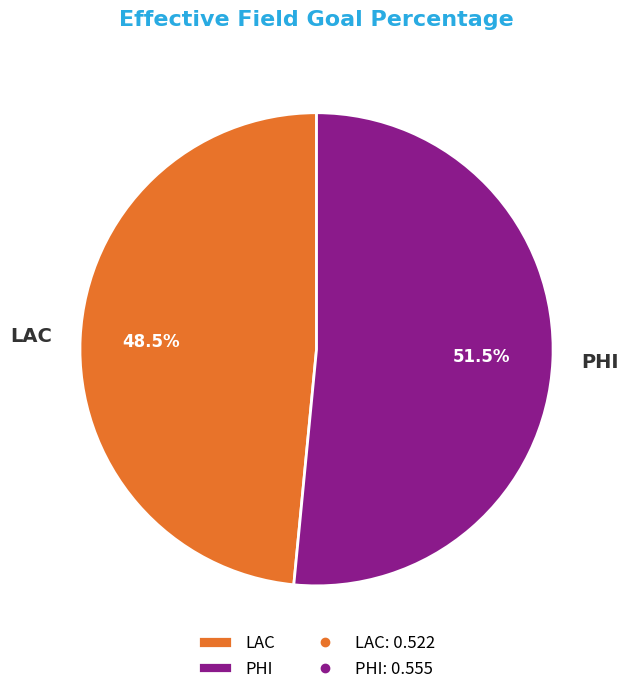

To the nearest percent, what is the combined percentage of PHI and LAC?

100%